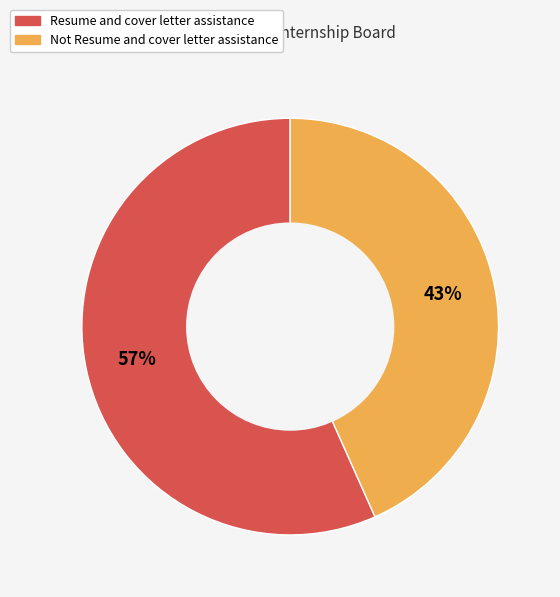

True or false: Not Resume and cover letter assistance accounts for 43% of the total.

True